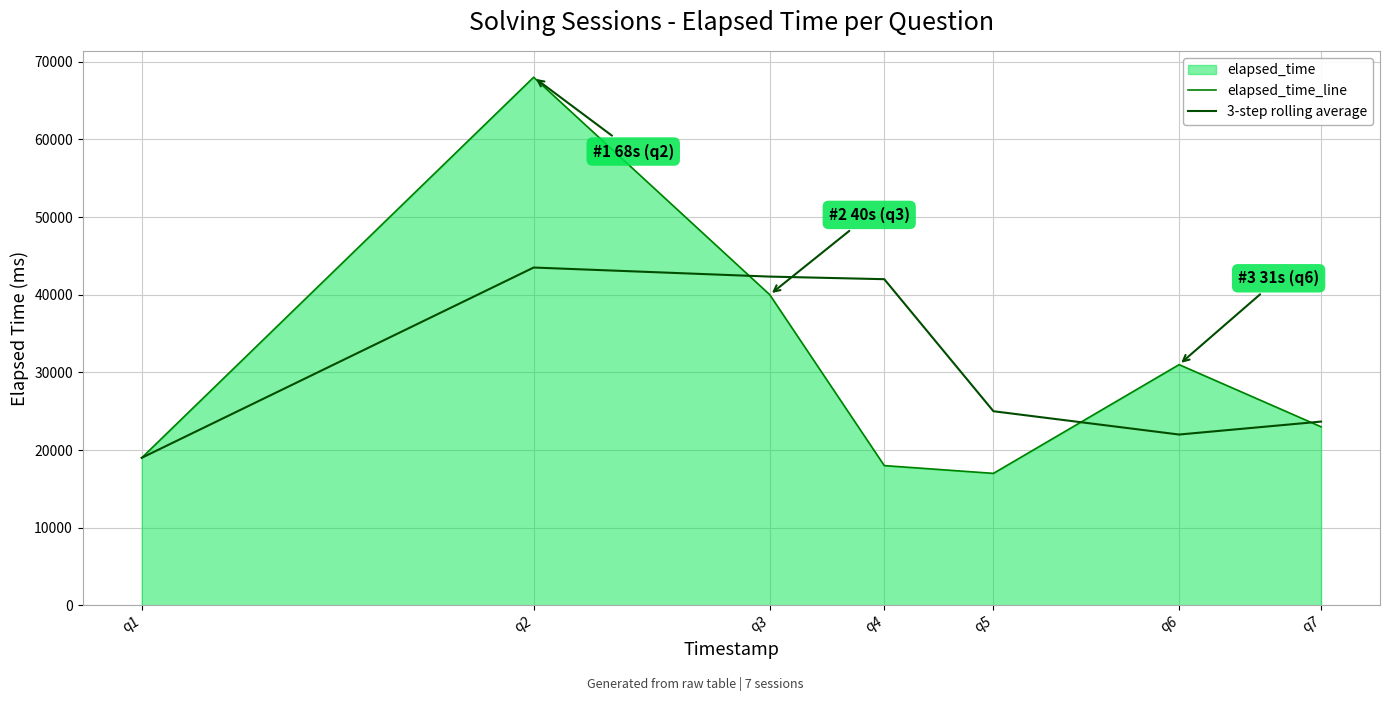

Reading left to right, what are all the values shown in this chart?

elapsed_time_line: 19000.0	68000.0	40000.0	18000.0	17000.0	31000.0	23000.0
3-step rolling average: 19000.0	43500.0	42333.3	42000.0	25000.0	22000.0	23666.7